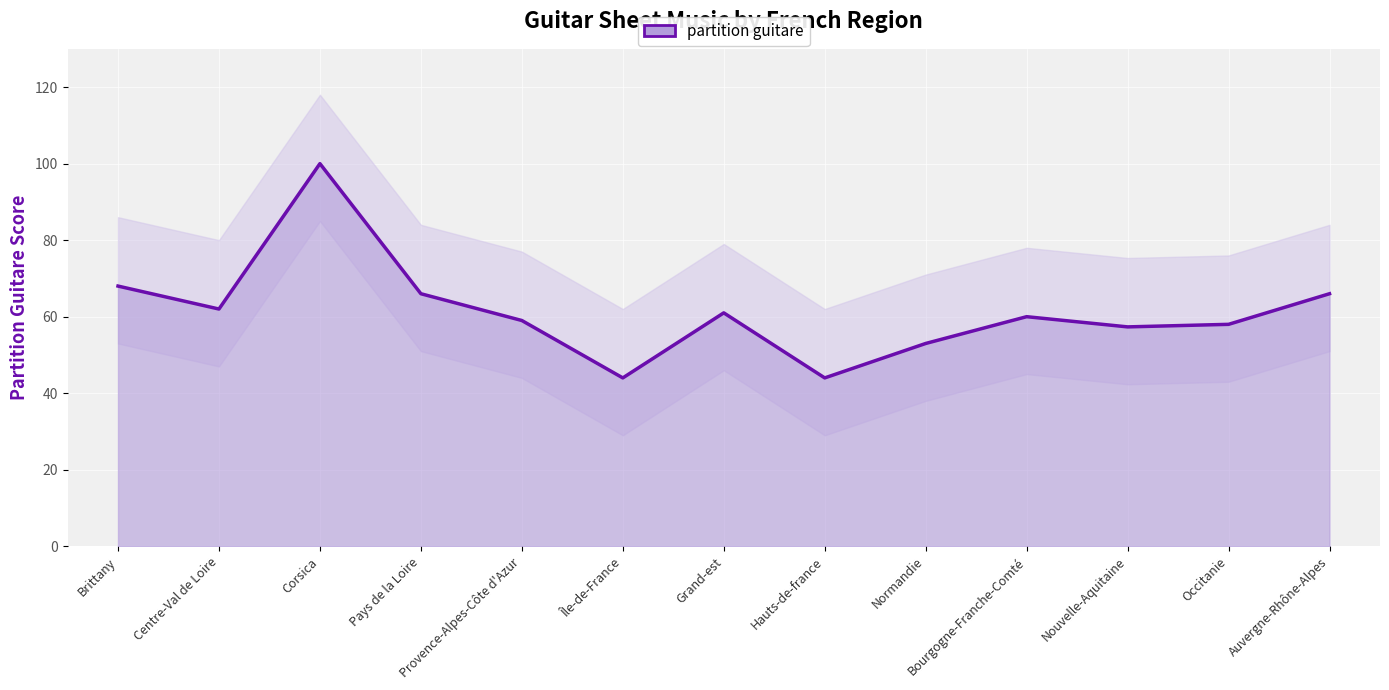

Reading right to left, extract all data points from this chart.

Auvergne-Rhône-Alpes=66.0	Occitanie=58.0	Nouvelle-Aquitaine=57.3	Bourgogne-Franche-Comté=60.0	Normandie=53.0	Hauts-de-france=44.0	Grand-est=61.0	Île-de-France=44.0	Provence-Alpes-Côte d'Azur=59.0	Pays de la Loire=66.0	Corsica=100.0	Centre-Val de Loire=62.0	Brittany=68.0